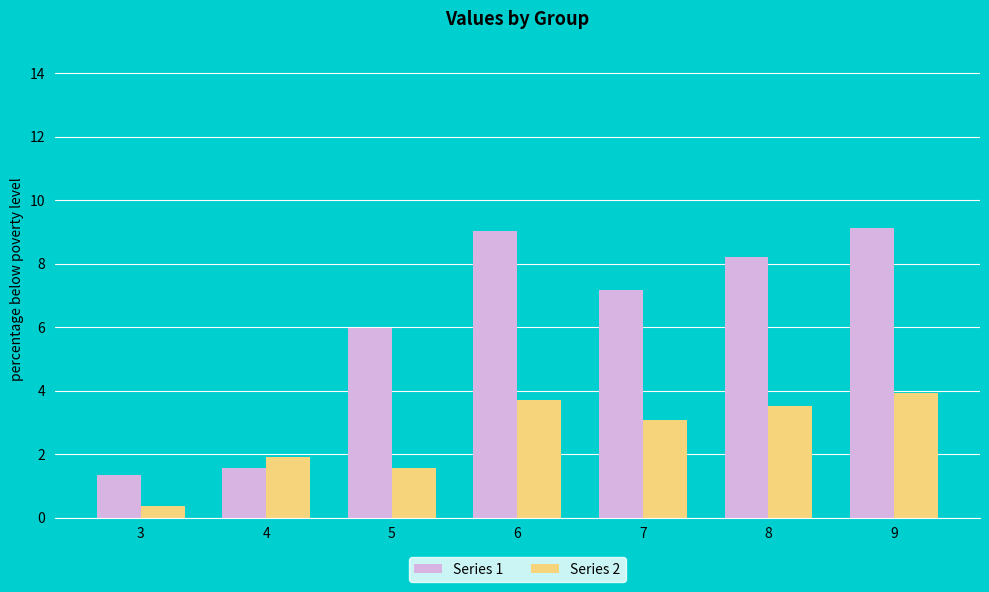

How many bars are there in total?

14